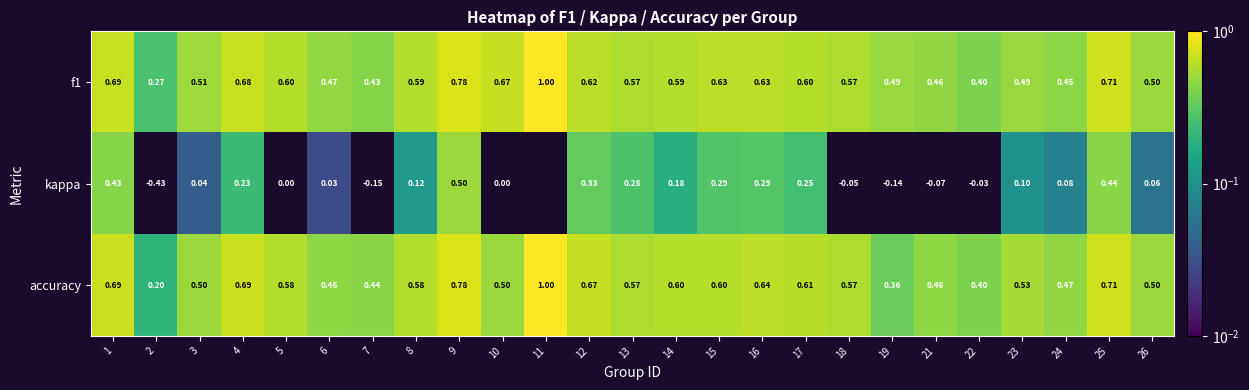

Is the value of accuracy at 6 greater than the value of kappa at 1?

Yes